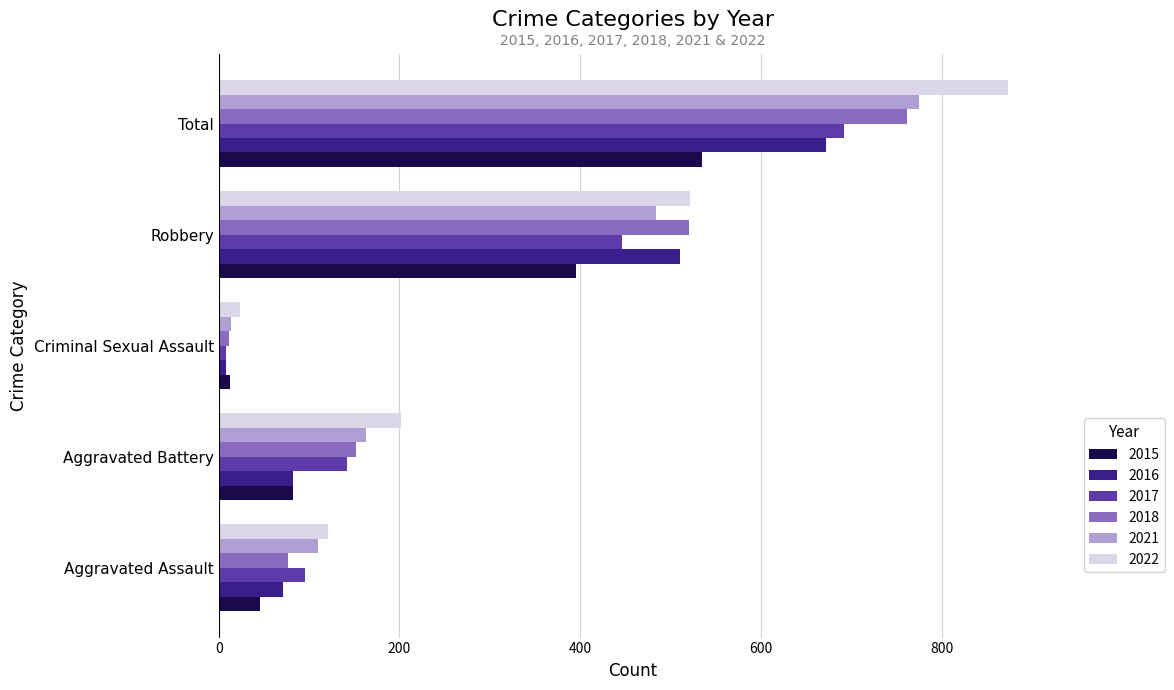

What is the greatest value displayed?

873